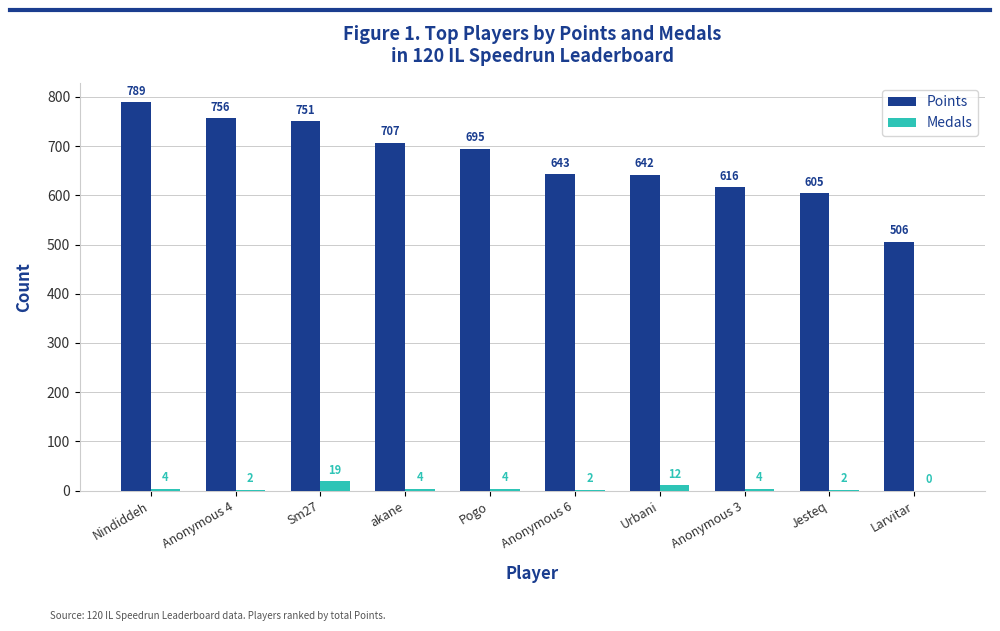

What is the greatest value displayed?

789